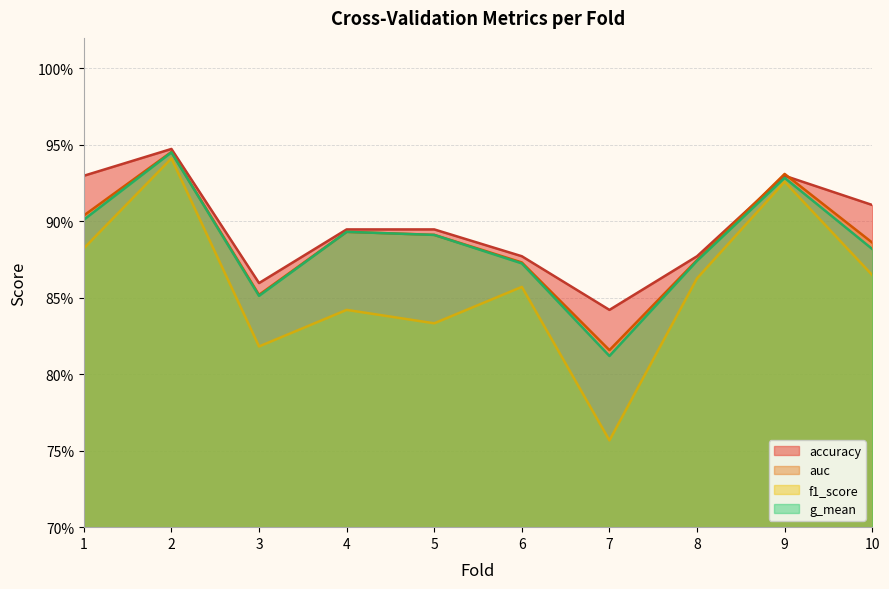

Reading left to right, transcribe all the data shown in this chart.

accuracy: 1=0.9	2=0.9	3=0.9	4=0.9	5=0.9	6=0.9	7=0.8	8=0.9	9=0.9	10=0.9
auc: 1=0.9	2=0.9	3=0.9	4=0.9	5=0.9	6=0.9	7=0.8	8=0.9	9=0.9	10=0.9
f1_score: 1=0.9	2=0.9	3=0.8	4=0.8	5=0.8	6=0.9	7=0.8	8=0.9	9=0.9	10=0.9
g_mean: 1=0.9	2=0.9	3=0.9	4=0.9	5=0.9	6=0.9	7=0.8	8=0.9	9=0.9	10=0.9